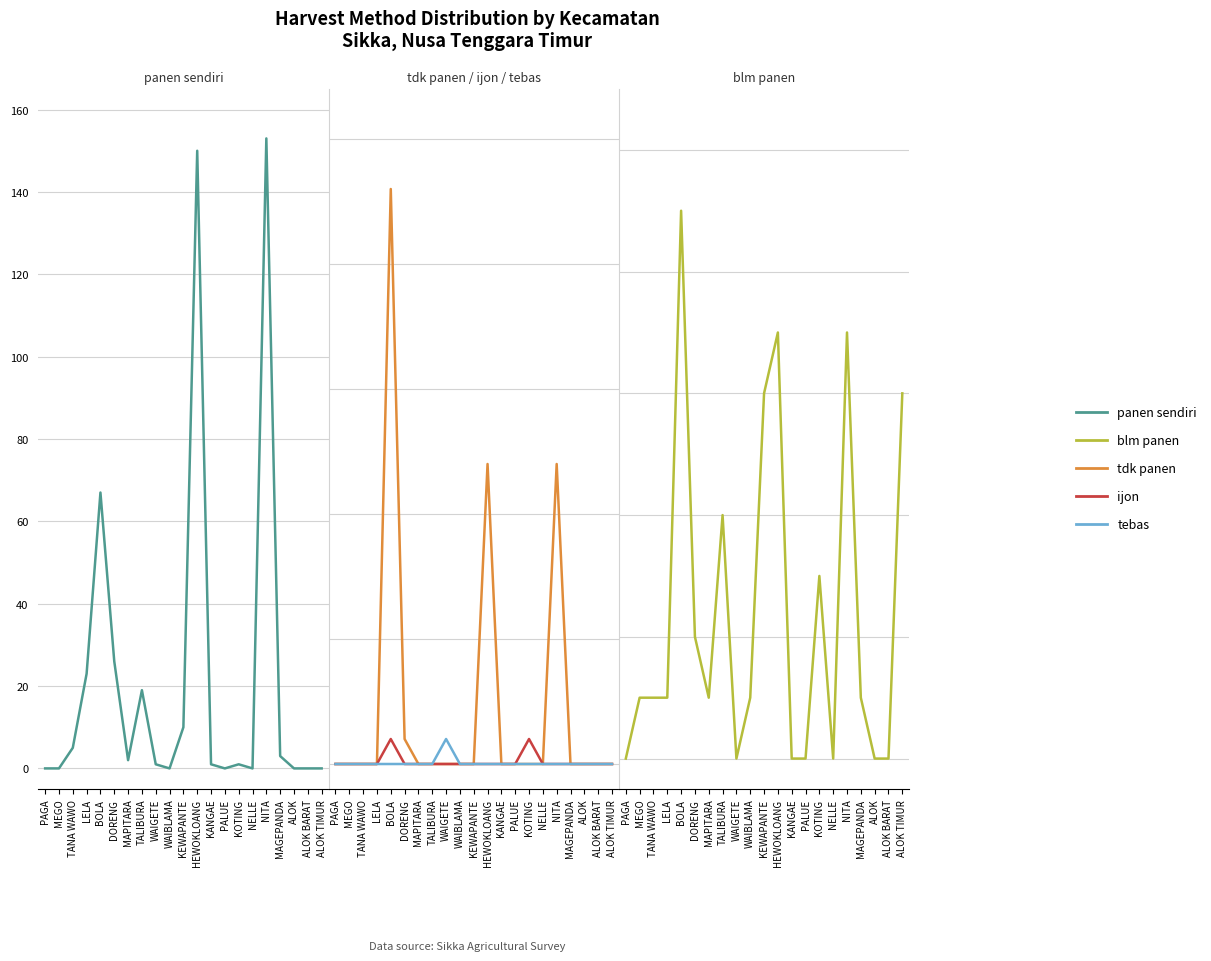

At which category does panen sendiri reach its first local peak?

BOLA